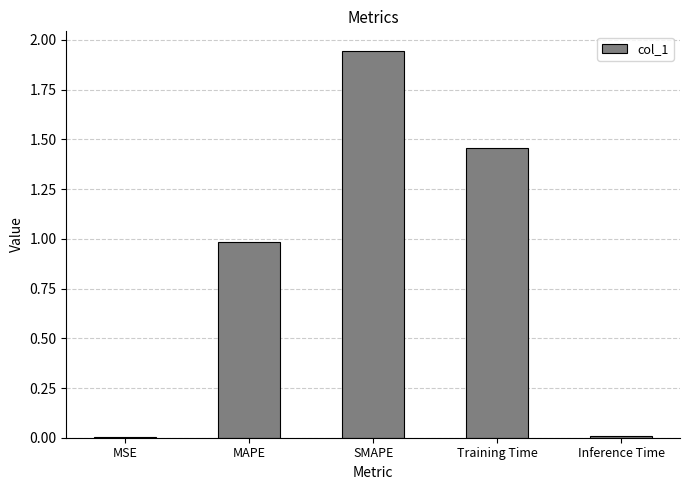

The chart shows a value of 0.0 at MSE. True or false?

True